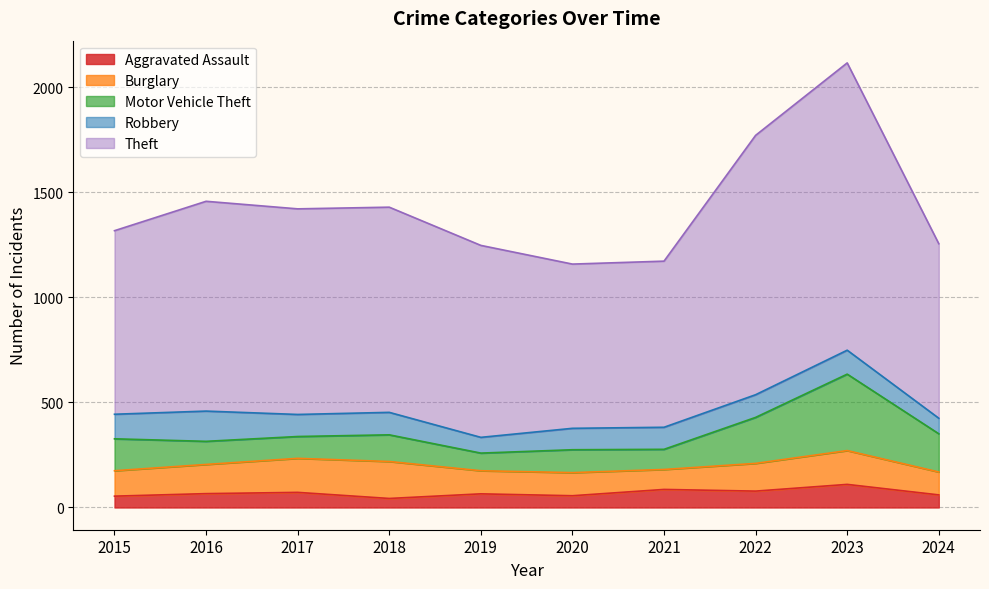

True or false: Burglary has more than 2 points higher than both neighbors.

False